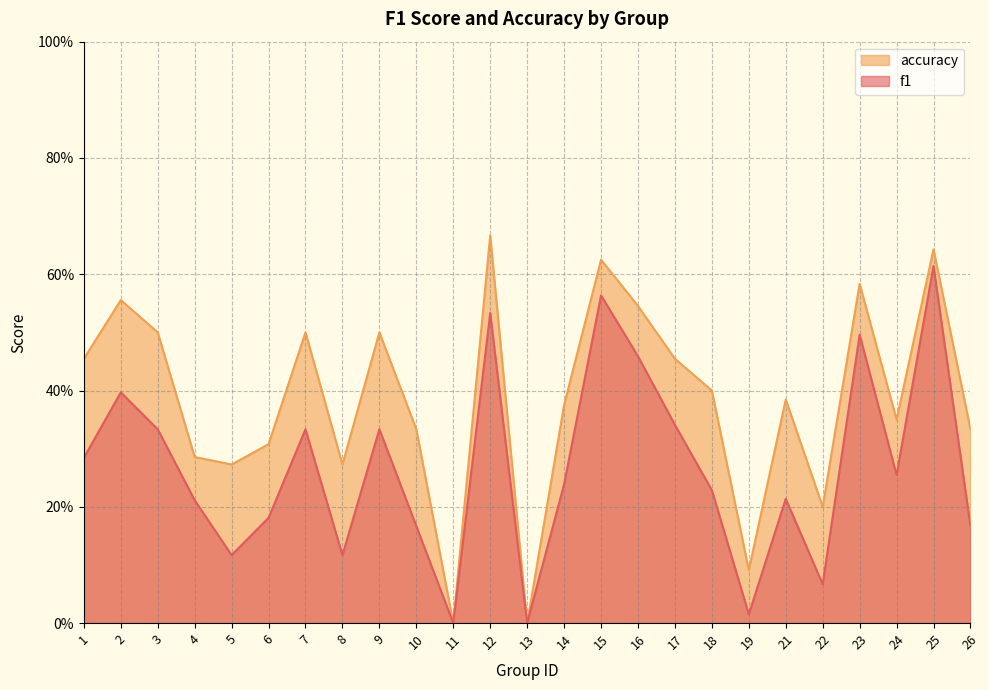

Reading left to right, transcribe all the data shown in this chart.

f1: 0.3	0.4	0.3	0.2	0.1	0.2	0.3	0.1	0.3	0.2	0.0	0.5	0.0	0.2	0.6	0.5	0.3	0.2	0.0	0.2	0.1	0.5	0.3	0.6	0.2
accuracy: 0.5	0.6	0.5	0.3	0.3	0.3	0.5	0.3	0.5	0.3	0.0	0.7	0.0	0.4	0.6	0.5	0.5	0.4	0.1	0.4	0.2	0.6	0.3	0.6	0.3